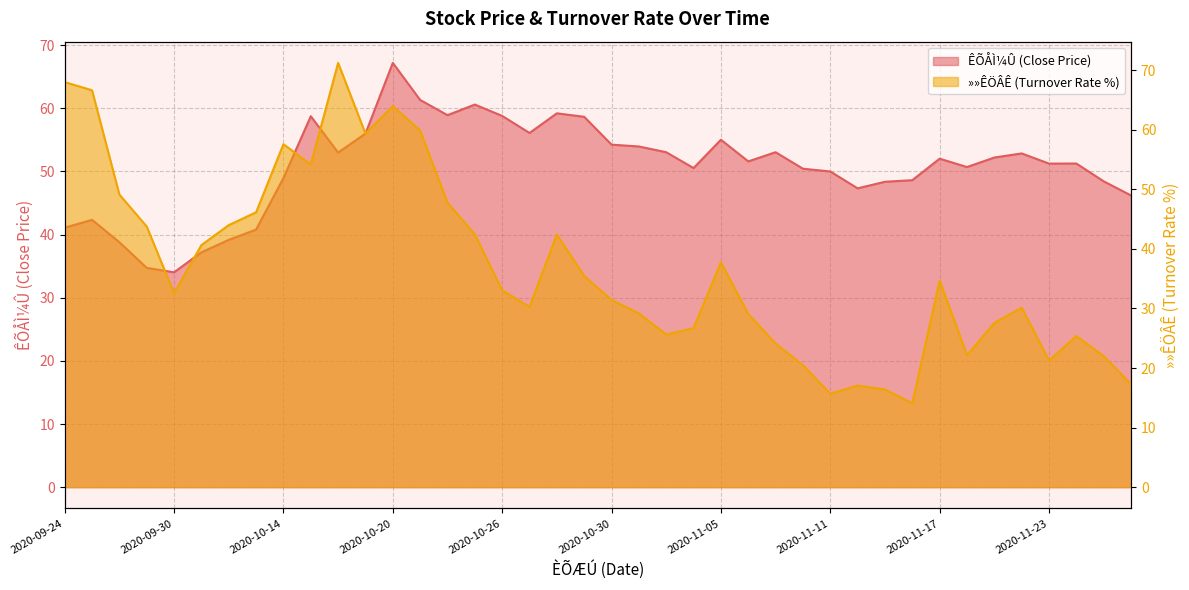

Between 2020-09-24 and 2020-09-25, which series saw the biggest shift?

»»ÊÖÂÊ